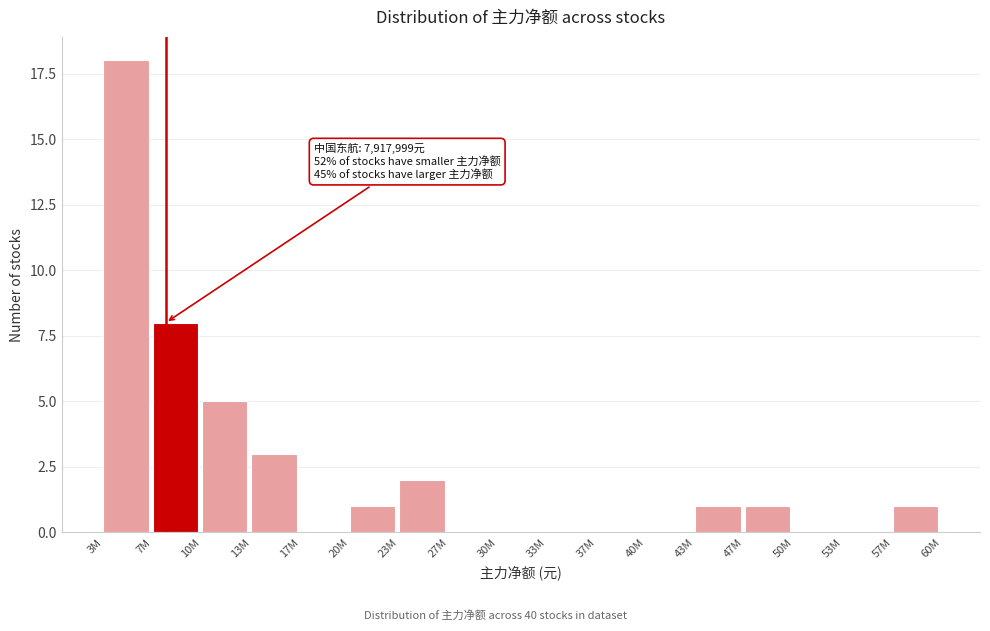

Reading right to left, transcribe all the data shown in this chart.

57M=1	53M=0	50M=0	47M=1	43M=1	40M=0	37M=0	33M=0	30M=0	27M=0	23M=2	20M=1	17M=0	13M=3	10M=5	7M=8	3M=18